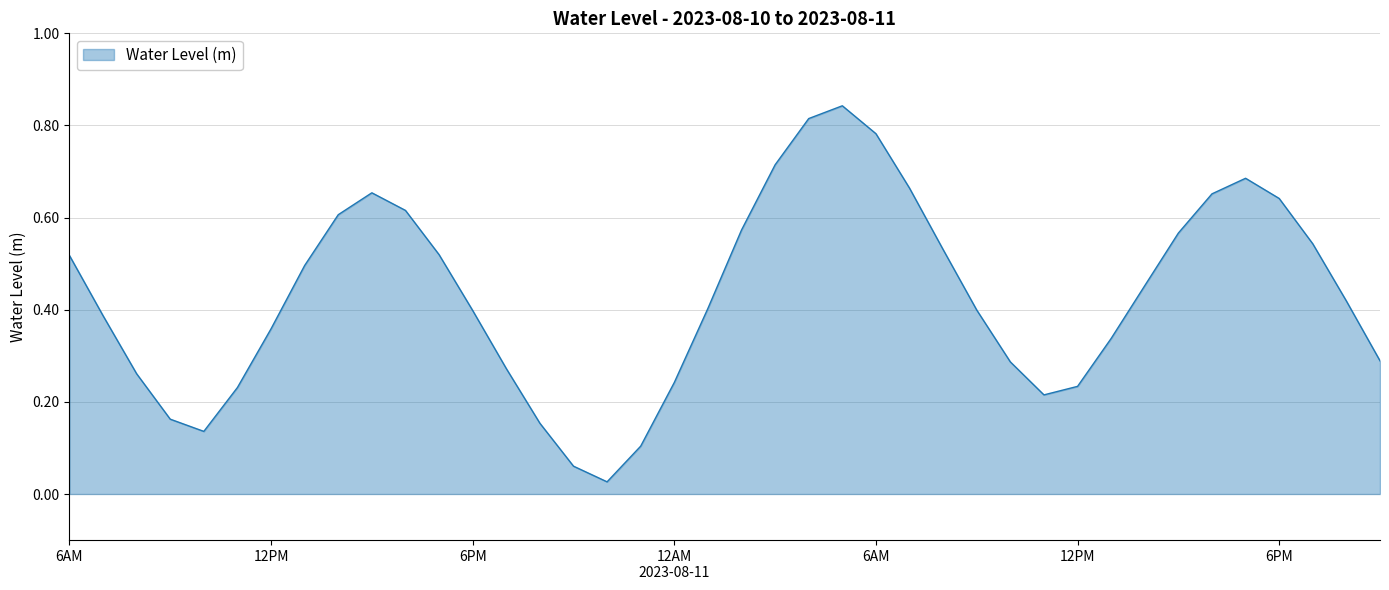

Is this an area chart (filled region under the line)?

Yes